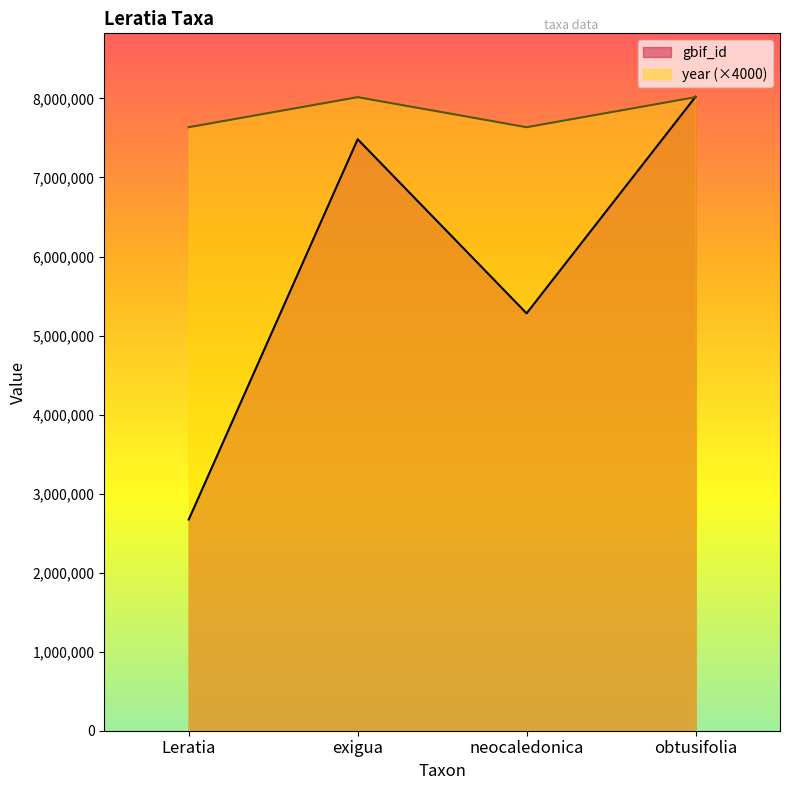

What is the approximate value of gbif_id at Leratia, to the nearest 100?

2672000